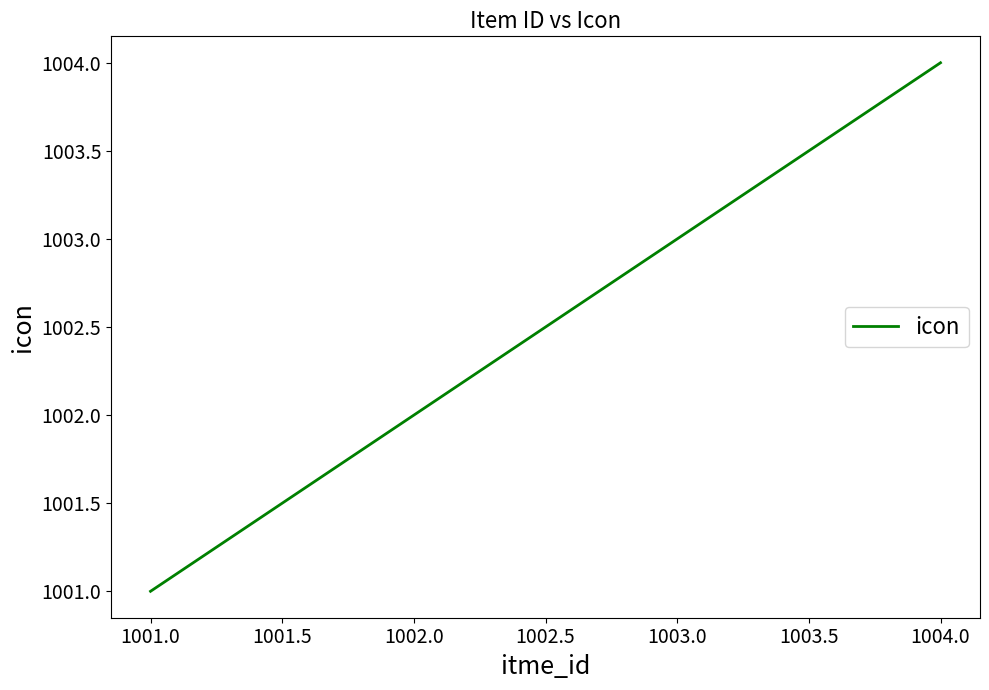

At which label is the value closest to 1002?

1002.0